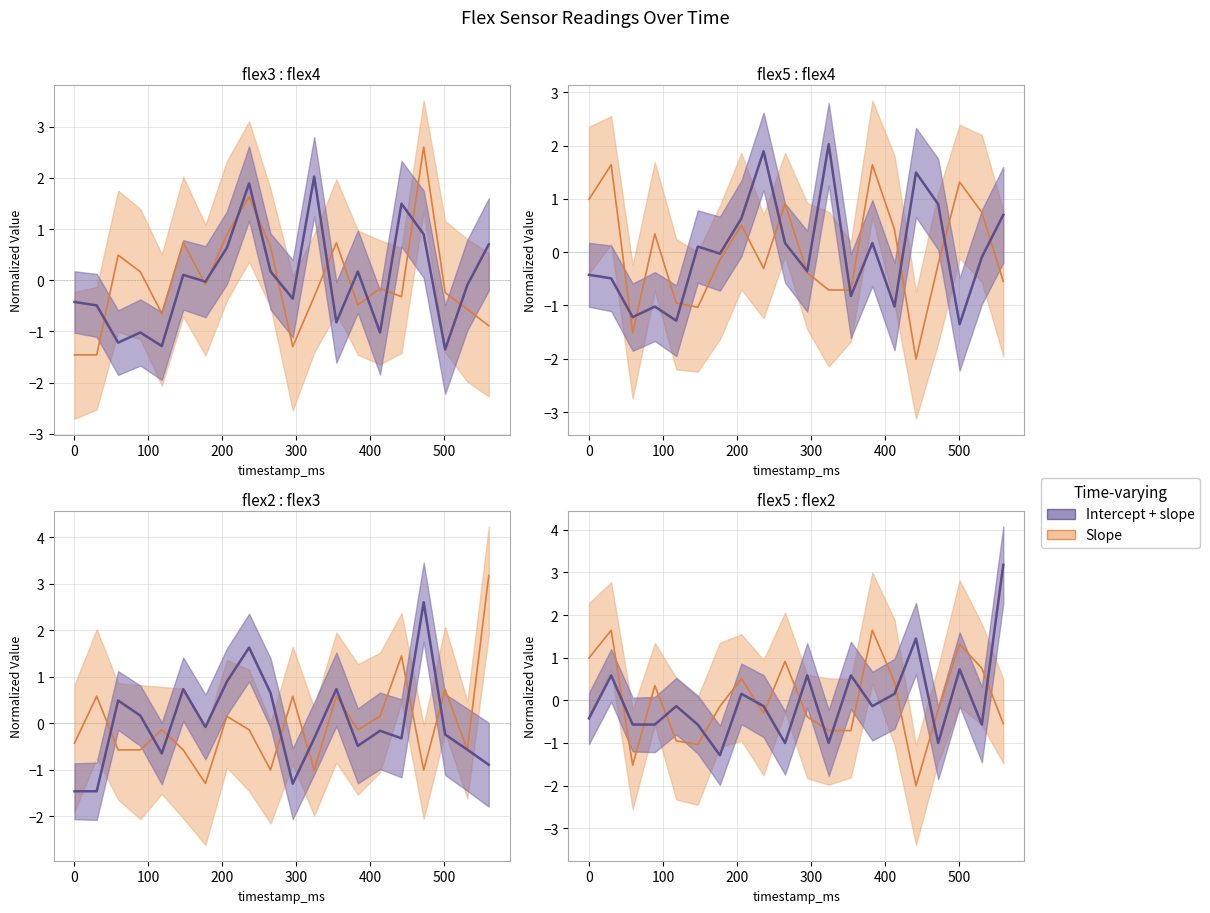

True or false: flex4/flex2 has a value of 0.8 at 12.

False